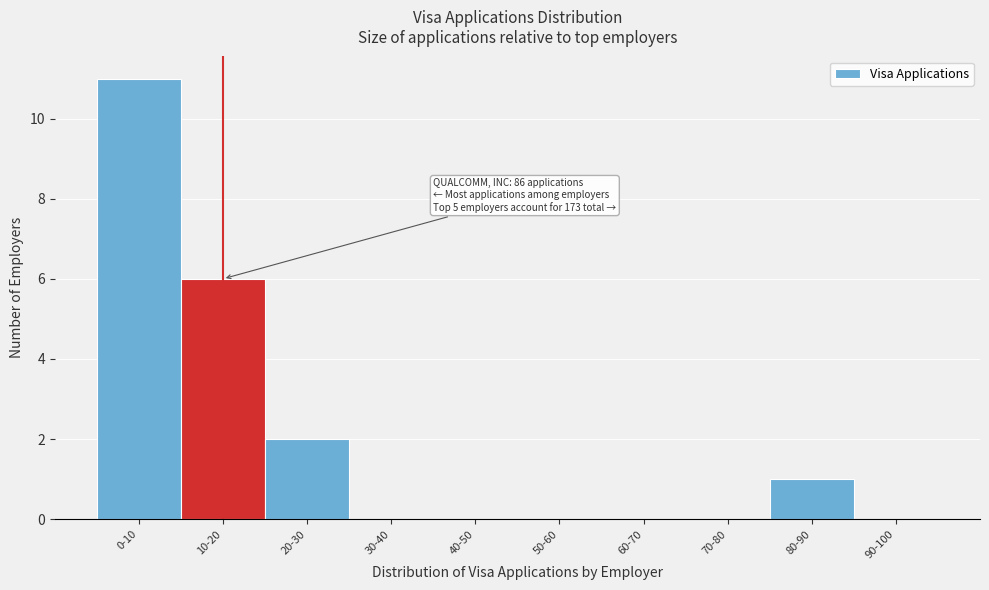

Reading right to left, list all the values displayed in this chart.

90-100=0	80-90=1	70-80=0	60-70=0	50-60=0	40-50=0	30-40=0	20-30=2	10-20=6	0-10=11